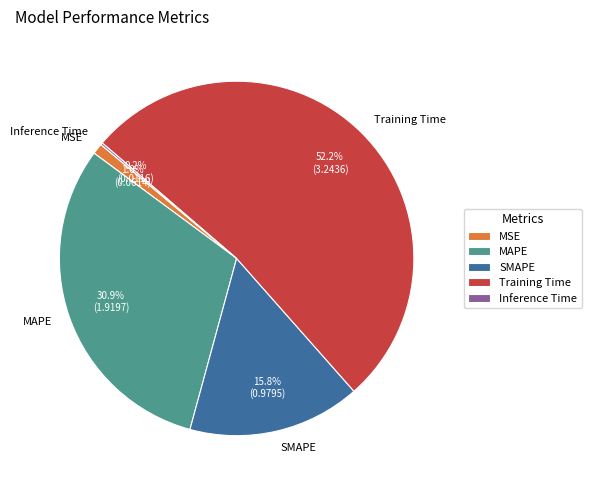

True or false: MAPE accounts for 31% of the total.

True